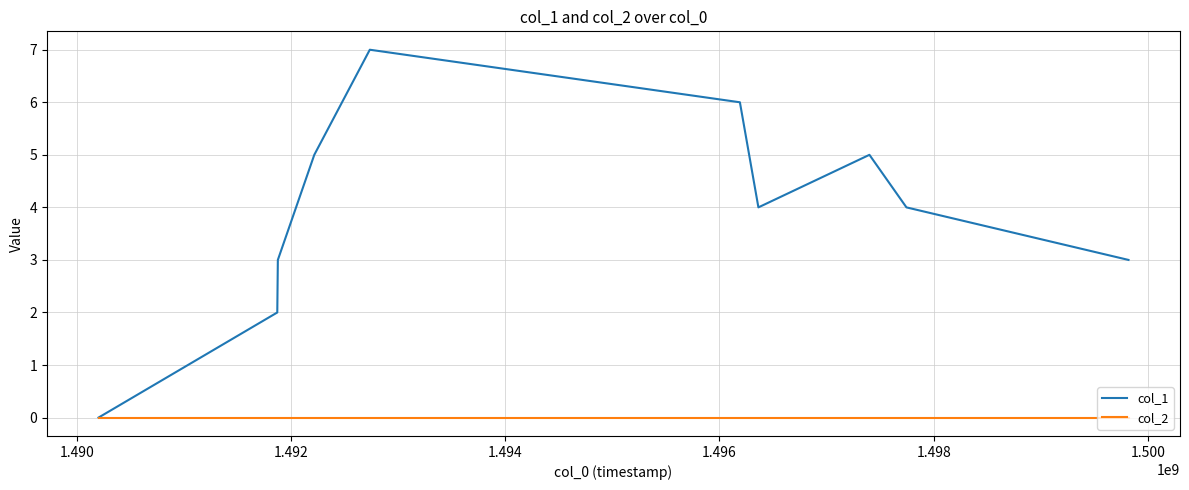

Which series has the largest total across all categories?

col_1